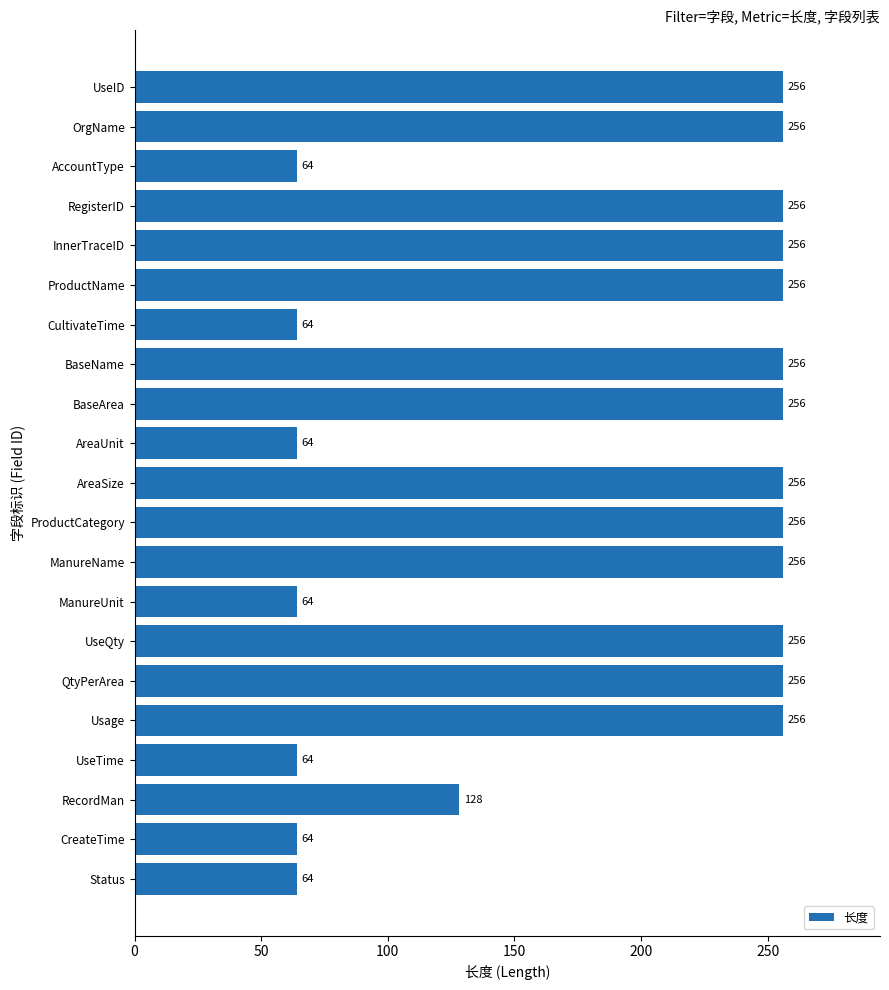

Reading bottom to top, extract all data points from this chart.

64	64	128	64	256	256	256	64	256	256	256	64	256	256	64	256	256	256	64	256	256